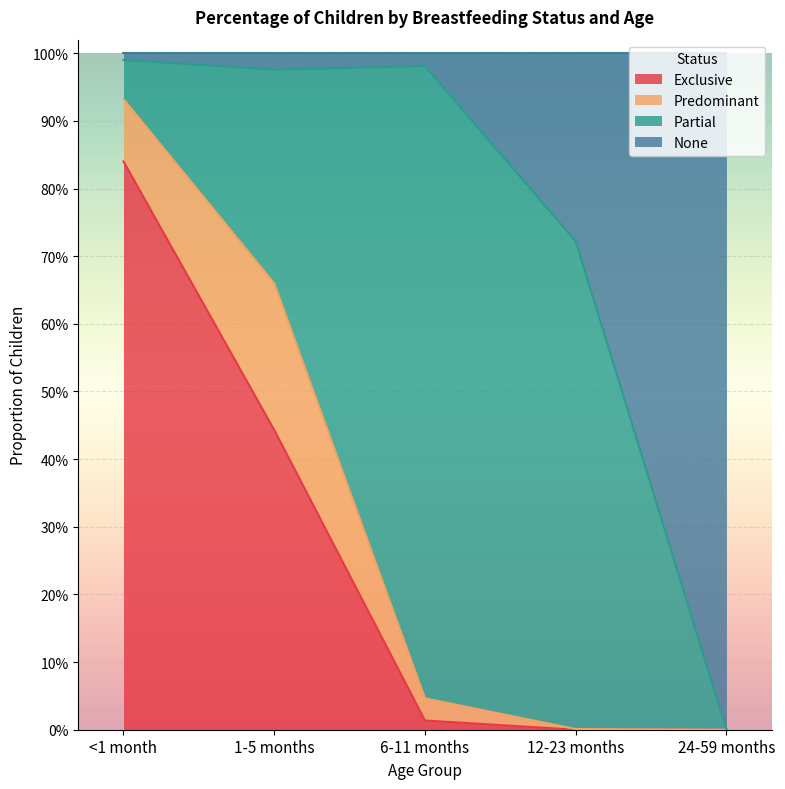

At which category is the sum across all series the highest?

<1 month